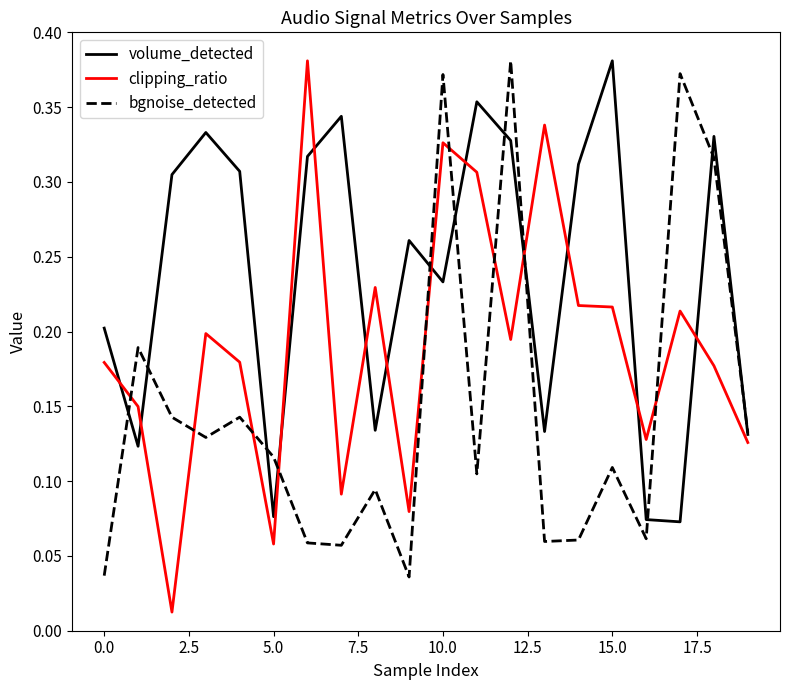

Which series has the widest spread of values?

clipping_ratio